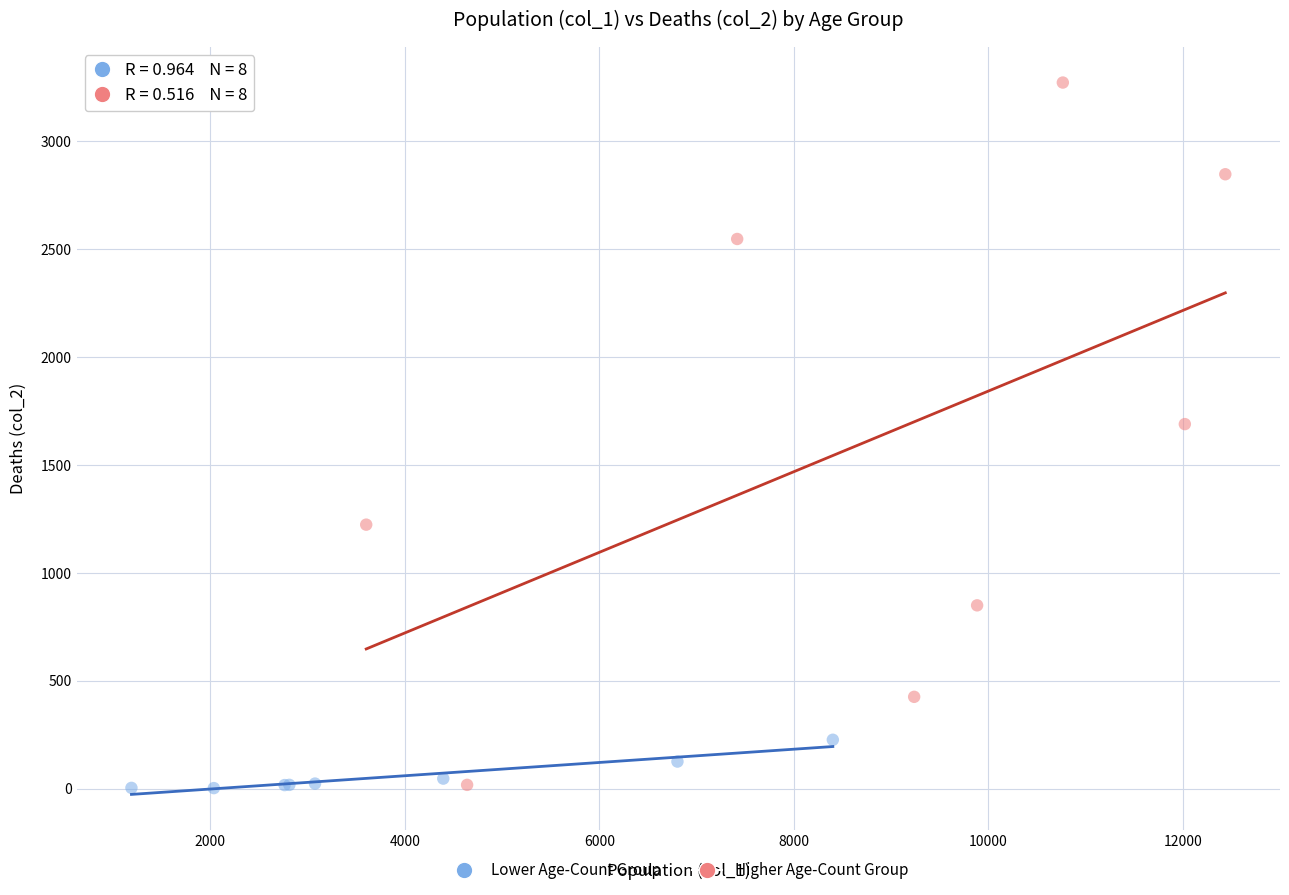

Which series reaches the maximum Y coordinate?

Higher Age-Count Group